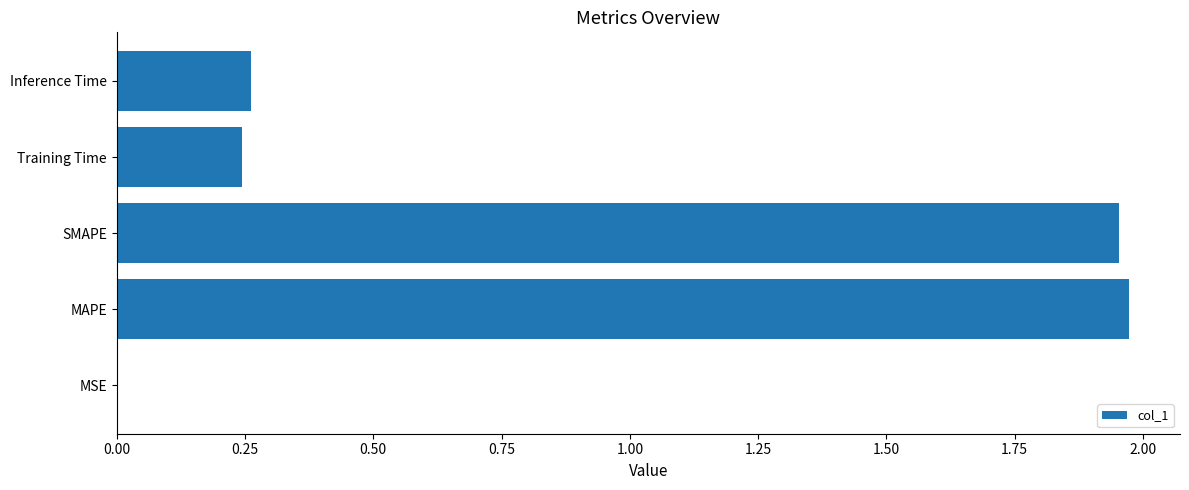

The chart shows a value of 0.0 at MSE. True or false?

True